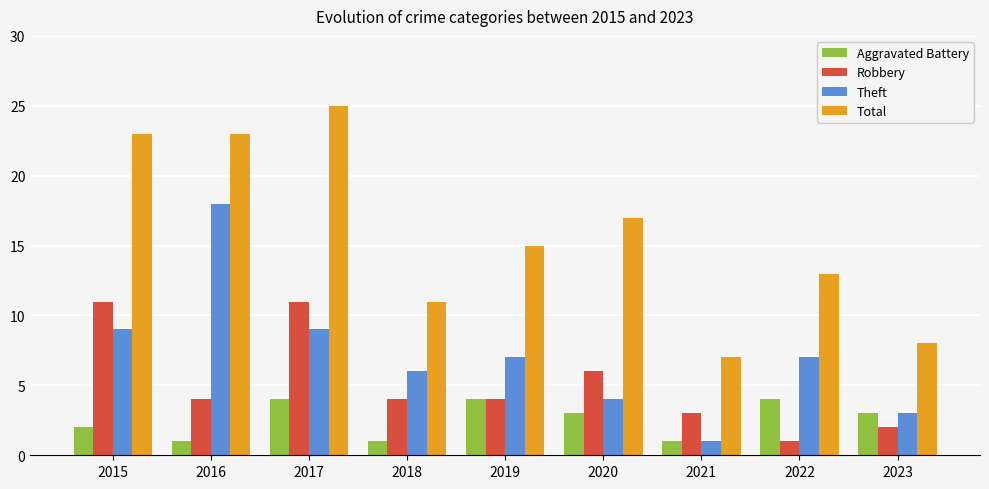

Read the Robbery value at 2018, to the nearest 5.

5